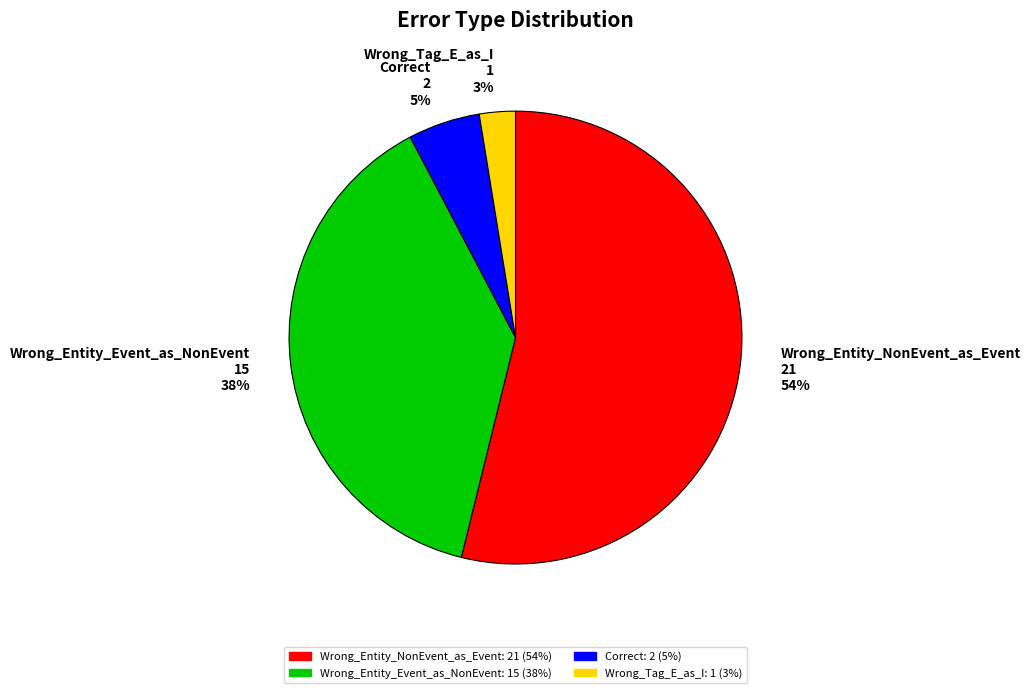

To the nearest percent, what is the difference between the largest and smallest slice percentages?

51%